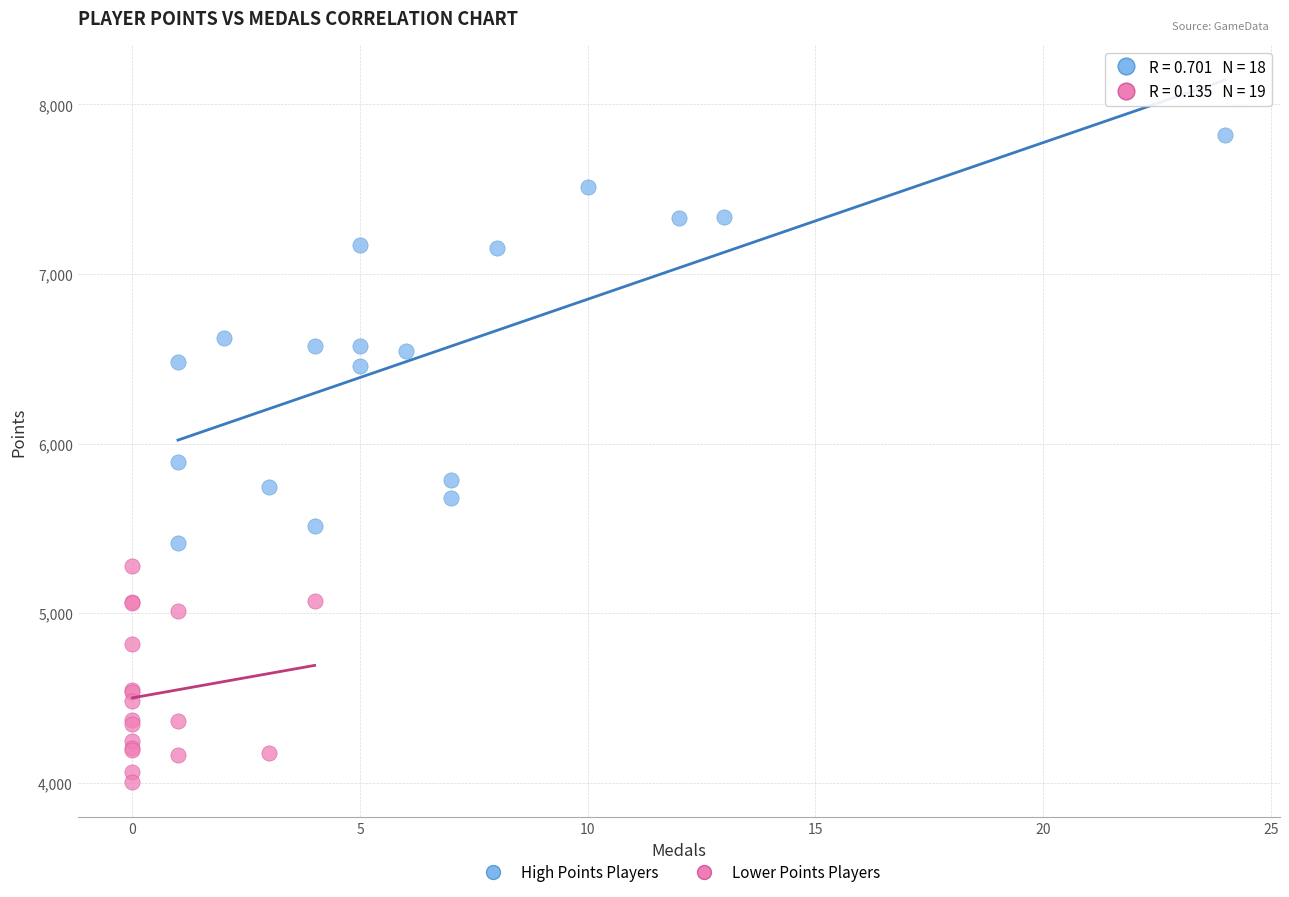

Which series has the largest Y range (max minus min)?

High Points Players